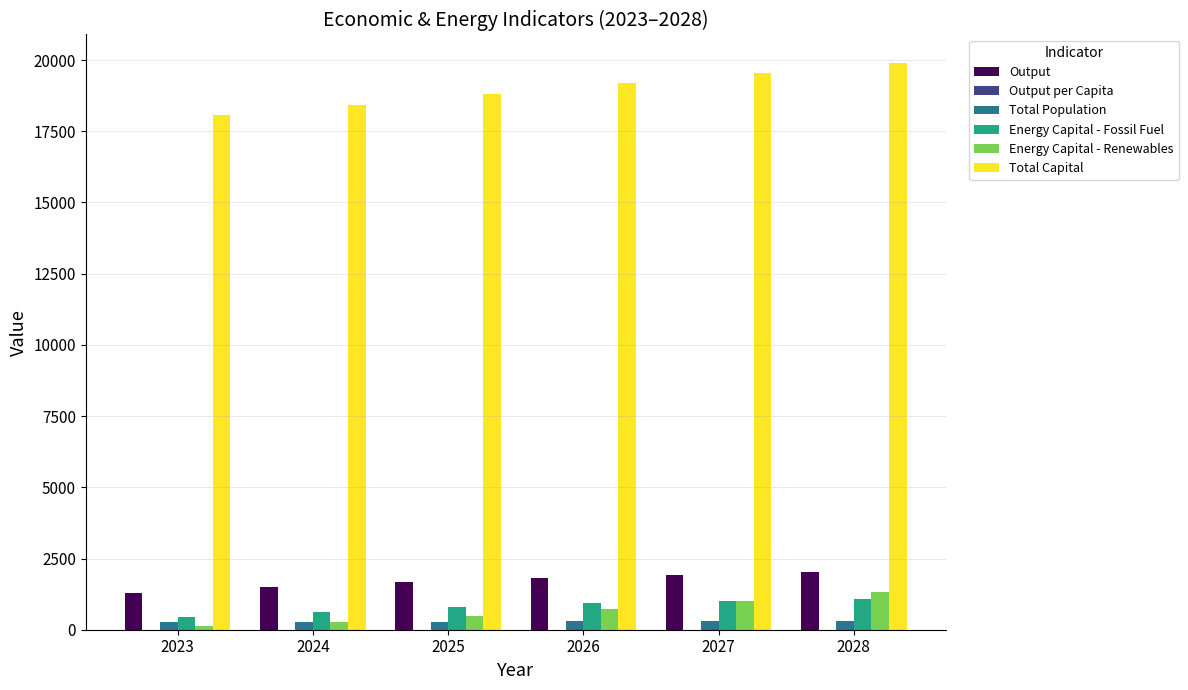

What is the maximum value shown in the chart?

19903.3